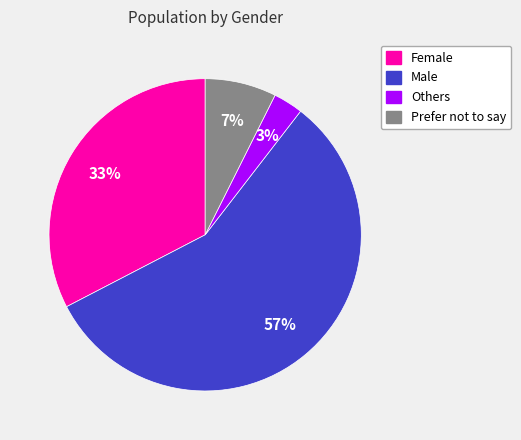

How many slices are in this pie chart?

4